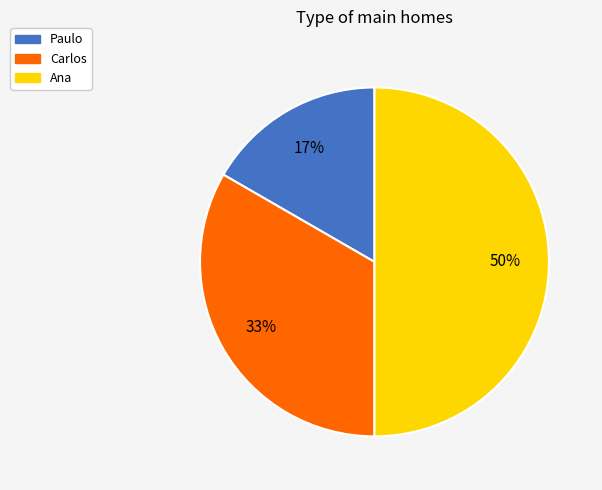

Do Ana and Paulo together represent more than half of the pie?

Yes